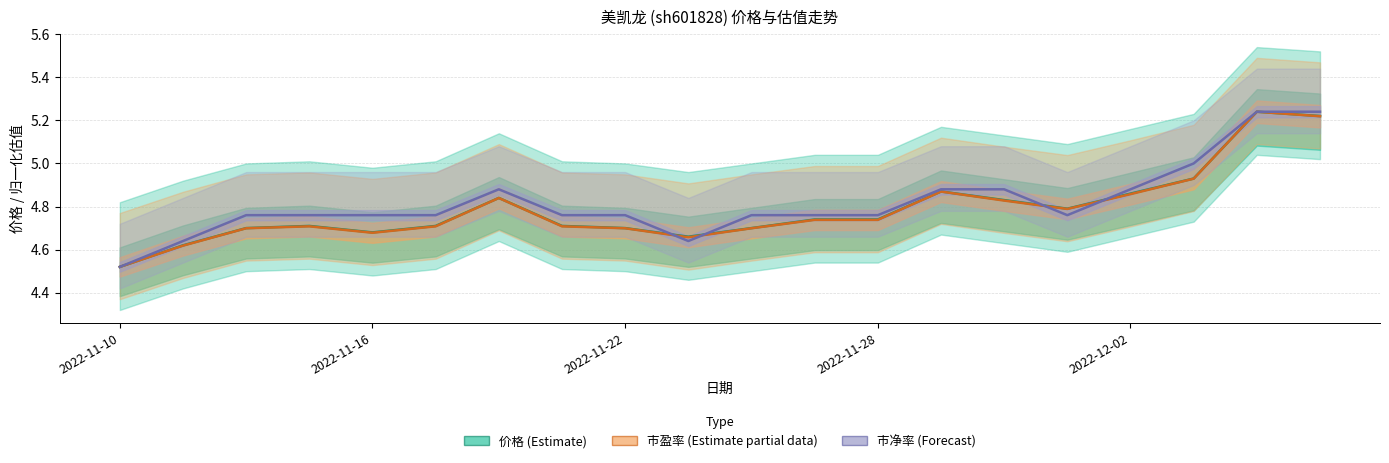

The 市净率 (Forecast) series shows 4.9 at 13. True or false?

True